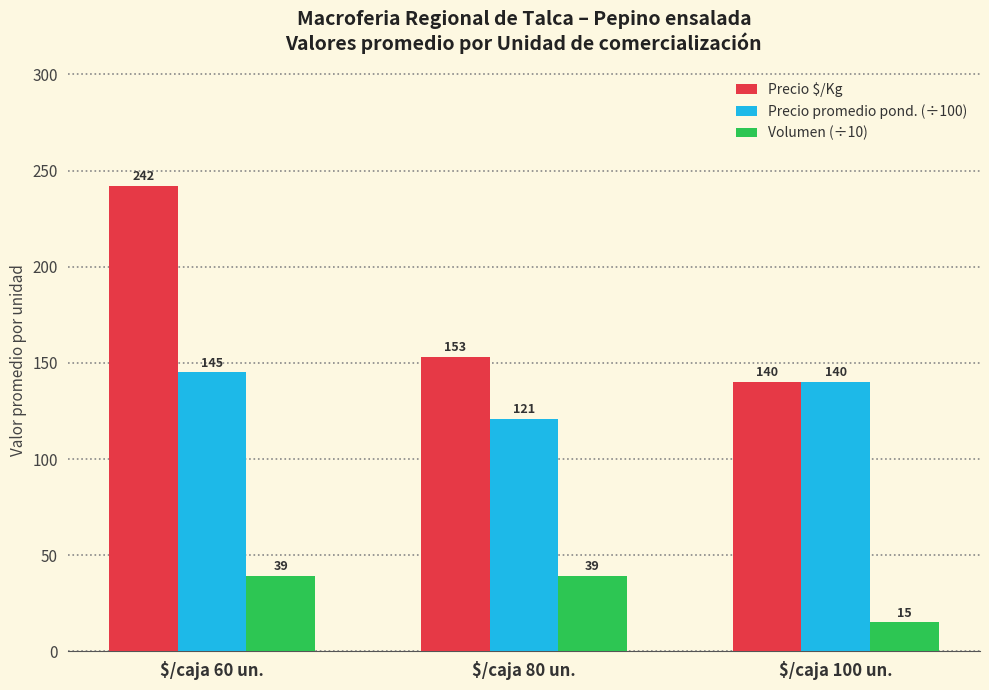

Rank the series by their average value, from lowest to highest.

Volumen (÷10), Precio promedio pond. (÷100), Precio $/Kg